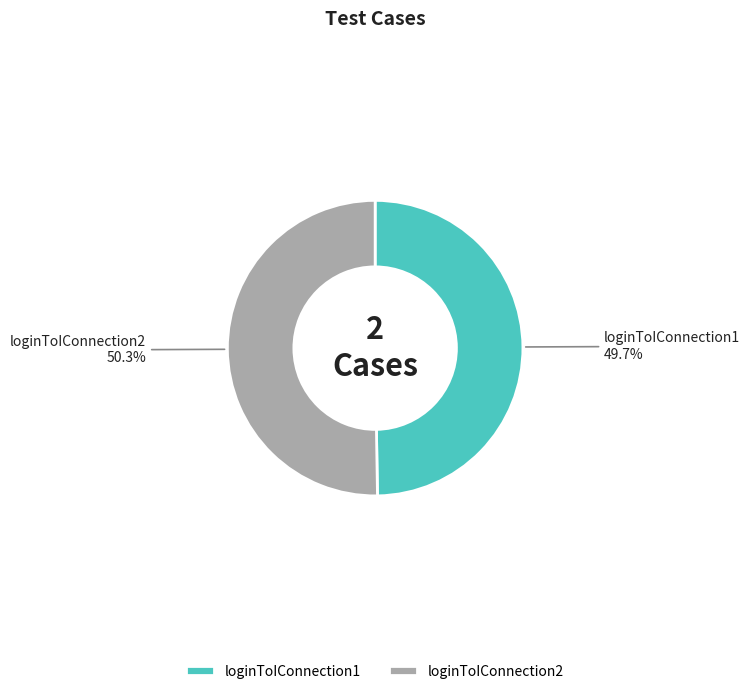

Count the number of slices in the pie.

2